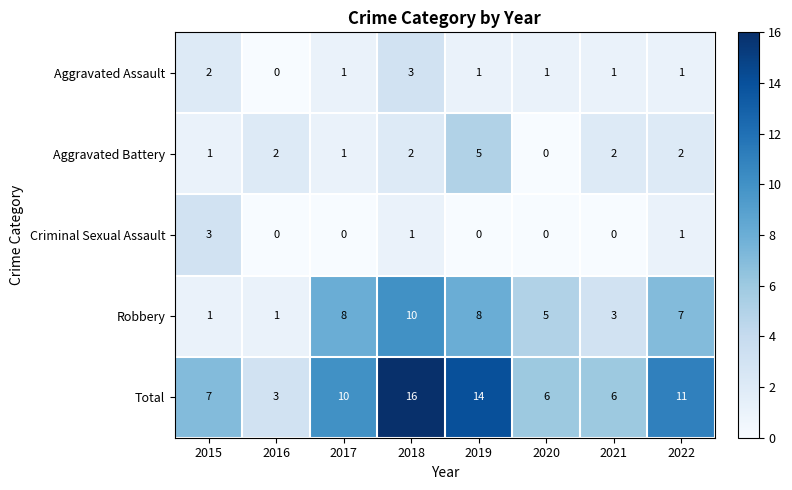

At 2019, list the series in order from largest to smallest.

Total, Robbery, Aggravated Battery, Aggravated Assault, Criminal Sexual Assault